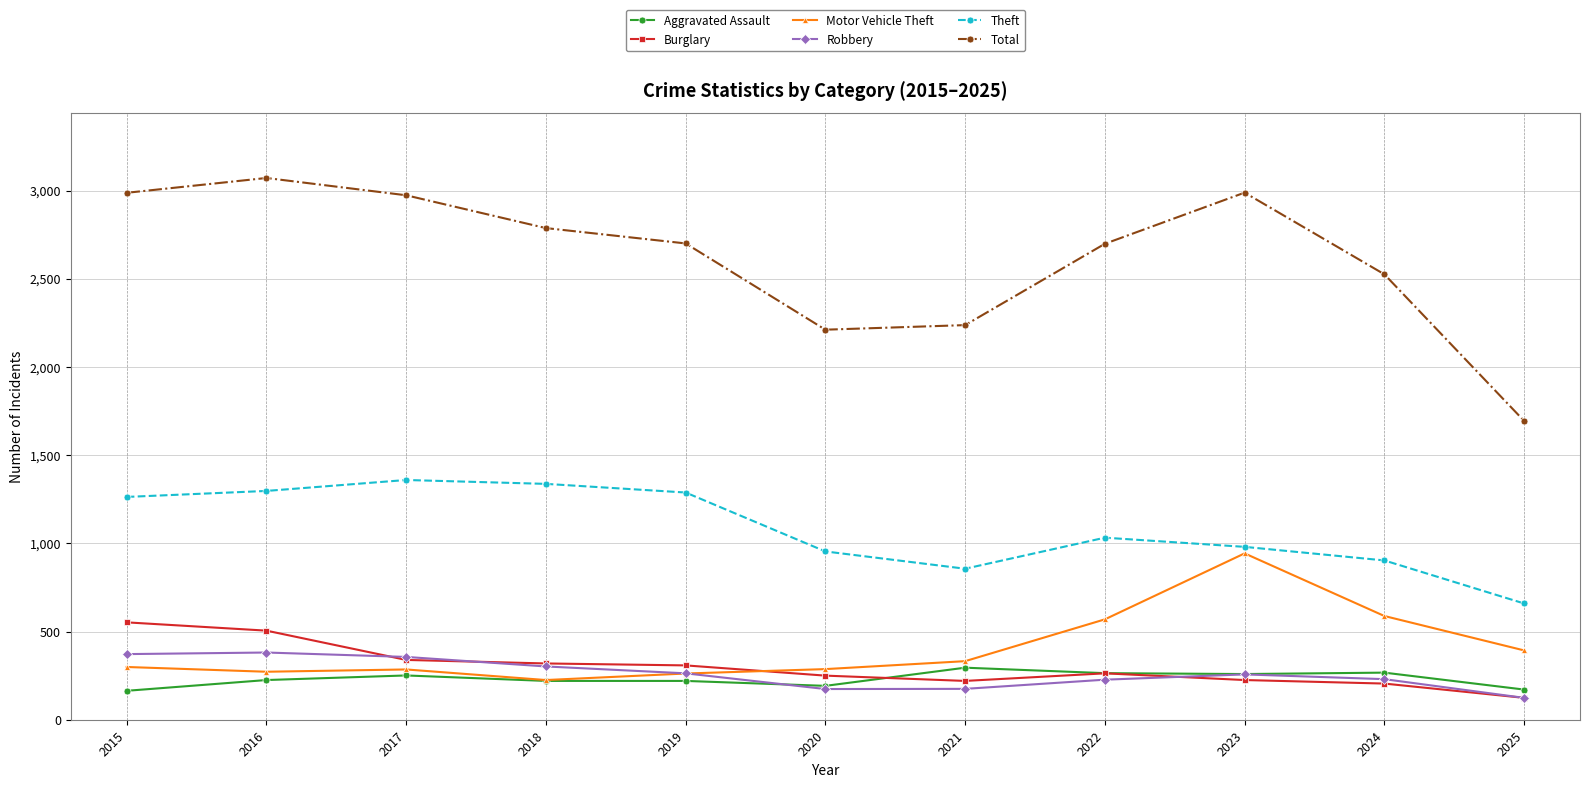

True or false: Motor Vehicle Theft and Theft cross at least once.

False